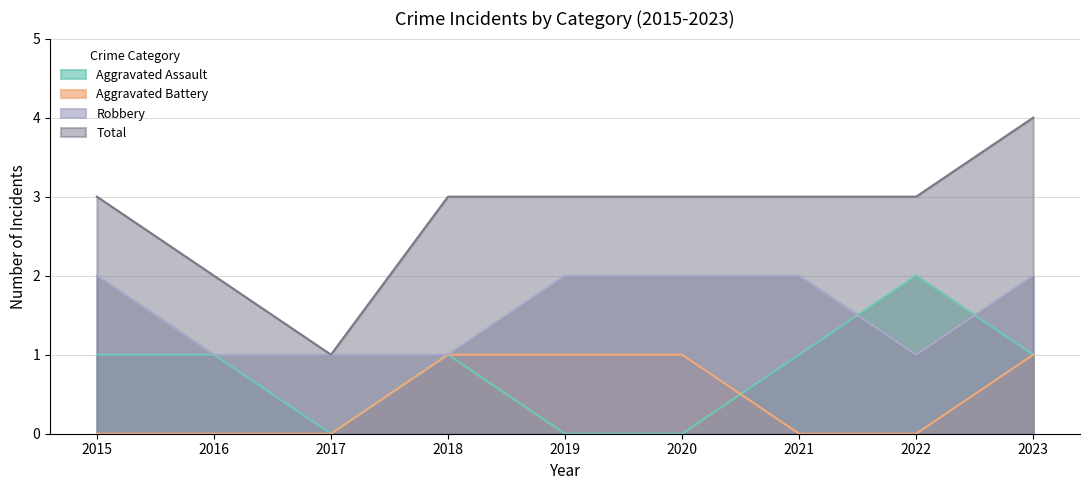

What is the sum of the Aggravated Assault values at 2017 and 2015?

1